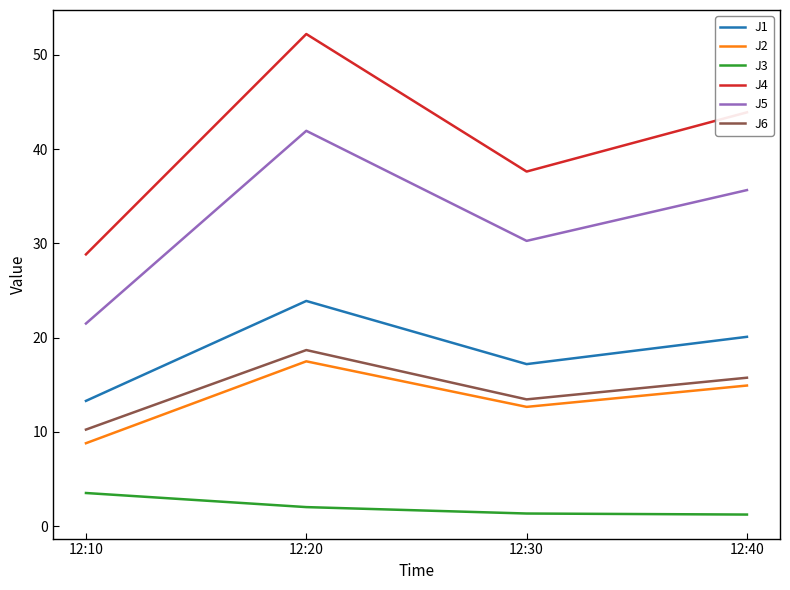

Which category has the highest value in the J6 series?

12:20